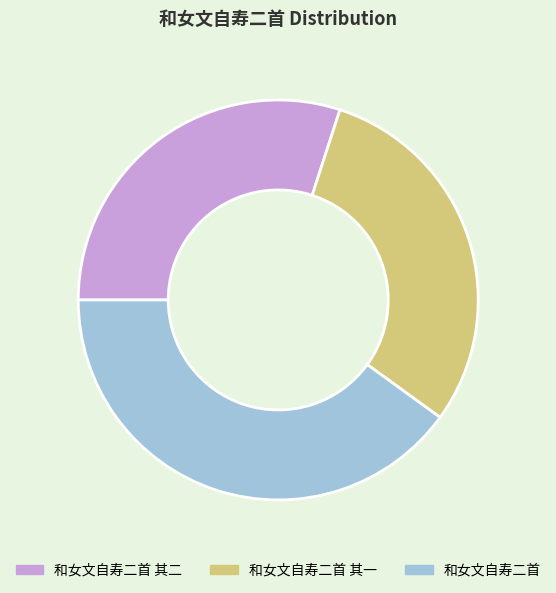

Which slice is the largest?

和女文自寿二首